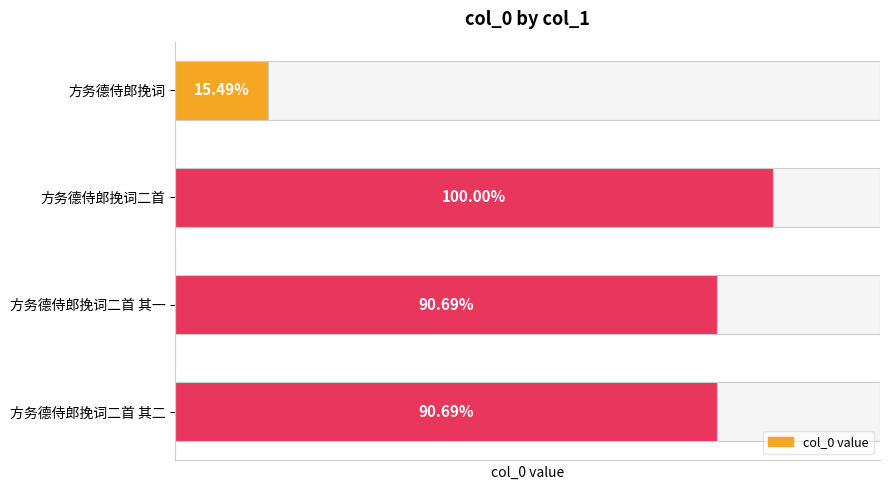

How many data points are less than 1025324?

2